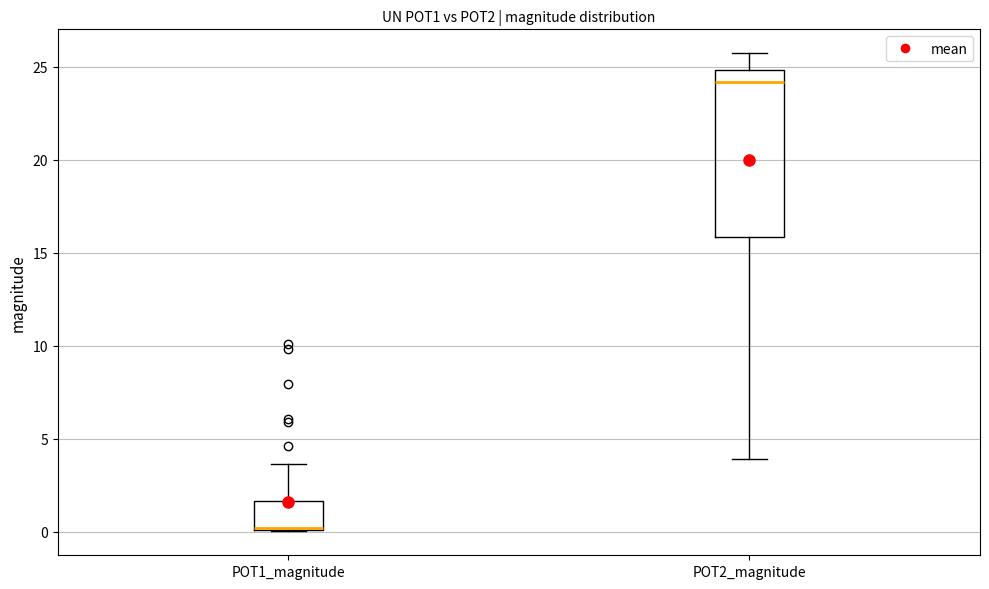

Reading left to right, transcribe this box plot: for each box, give where its median line is, the range the box spans, and where its two whiskers end, as read against the y-axis. The values are not printed on the chart, so give them approximately, as read against the axis.

POT1_magnitude: median 0.0 (drawn on the box's lower edge), box 0.0 to 1.5, whiskers 0.0 to 3.5
POT2_magnitude: median 24.0, box 16.0 to 25.0, whiskers 4.0 to 25.5